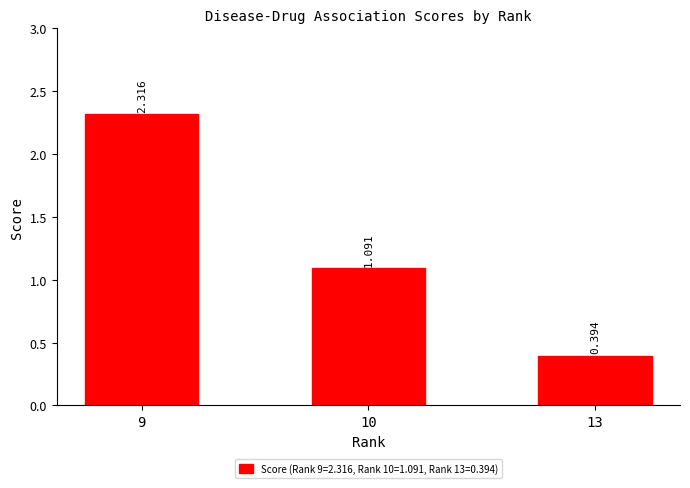

List the labels in order of value, largest first.

9, 10, 13